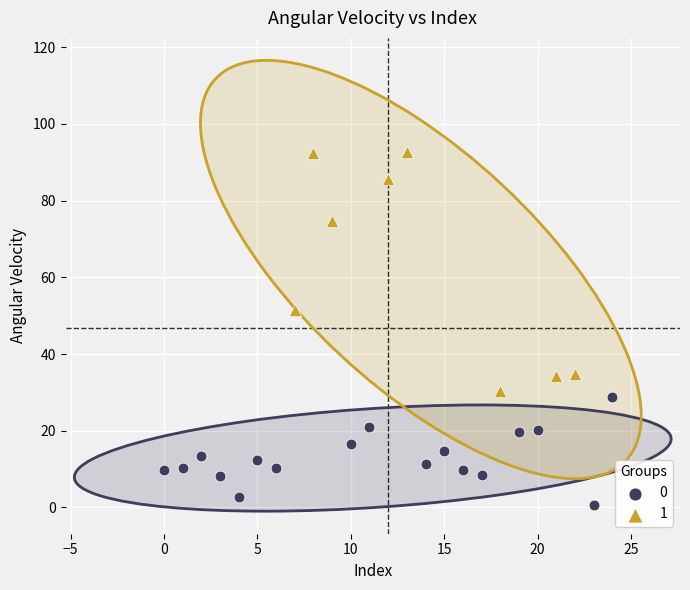

What are all the series names shown in the legend?

0, 1